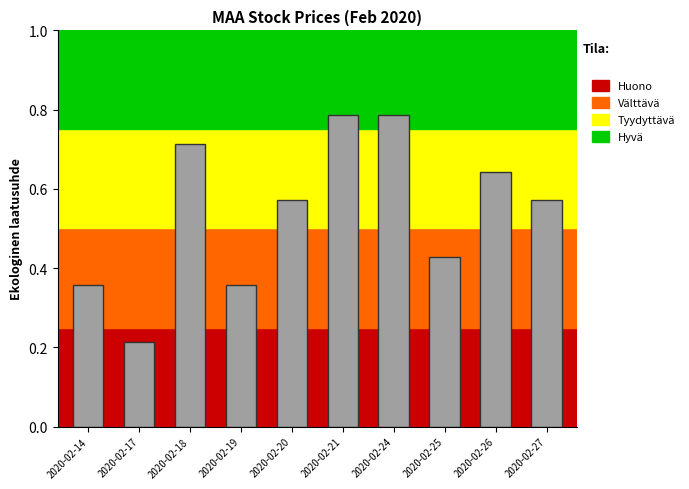

Count the values in the range 0 to 1.

10